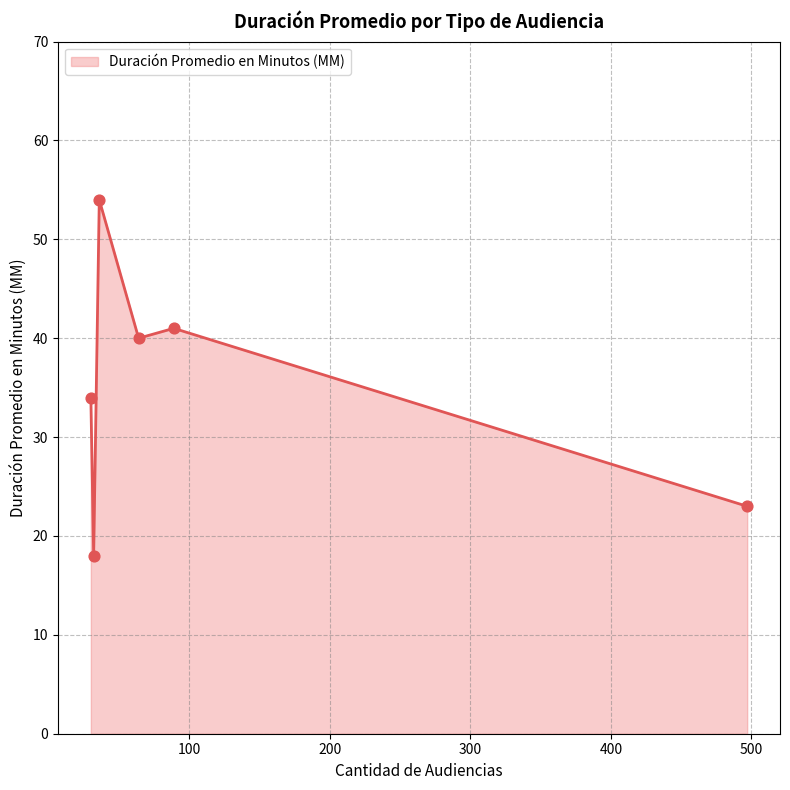

What is the greatest value displayed?

54